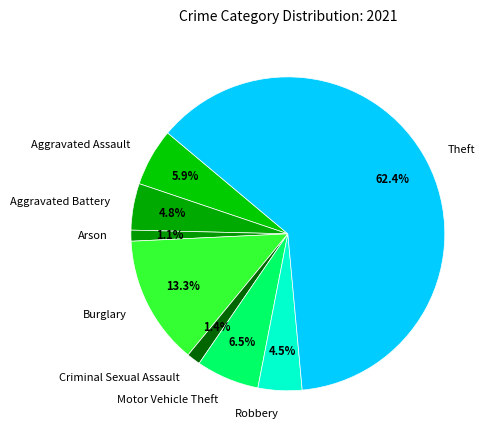

What percentage do Motor Vehicle Theft and Criminal Sexual Assault together represent?

7.9%